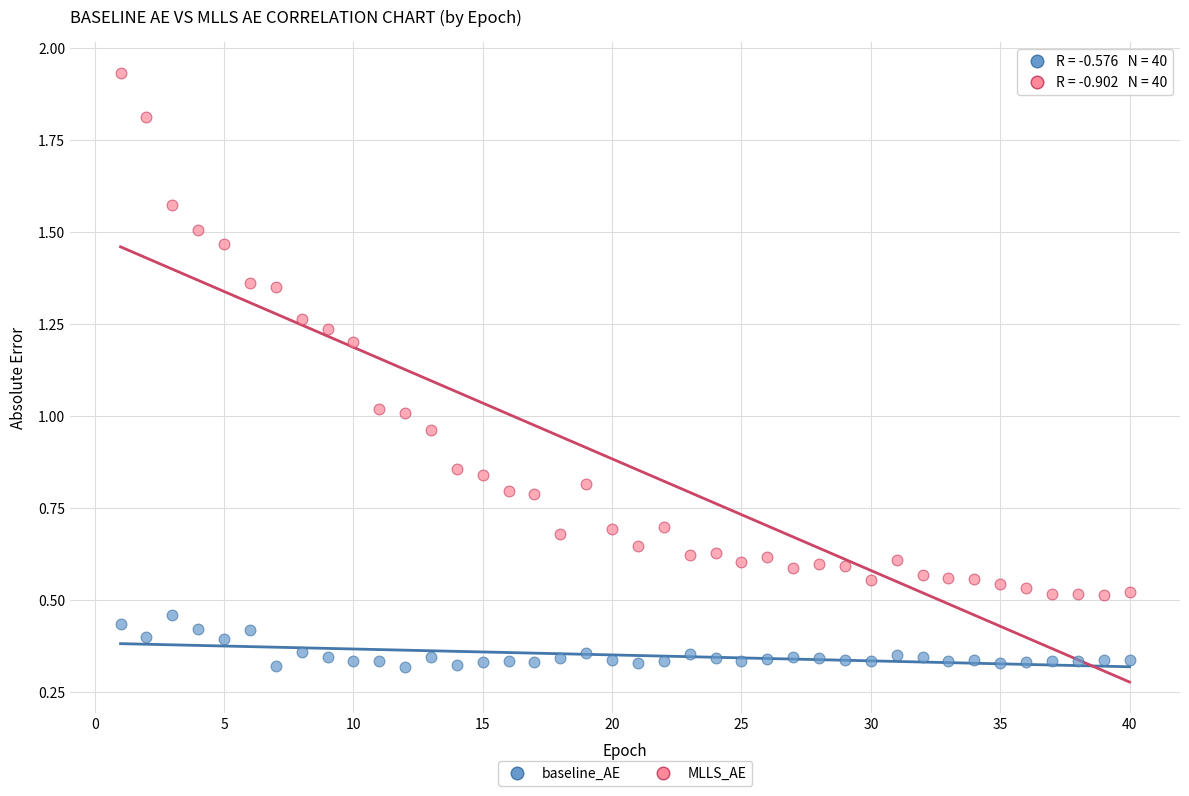

What is the X range (max minus min) for the scatter plot?

39.0